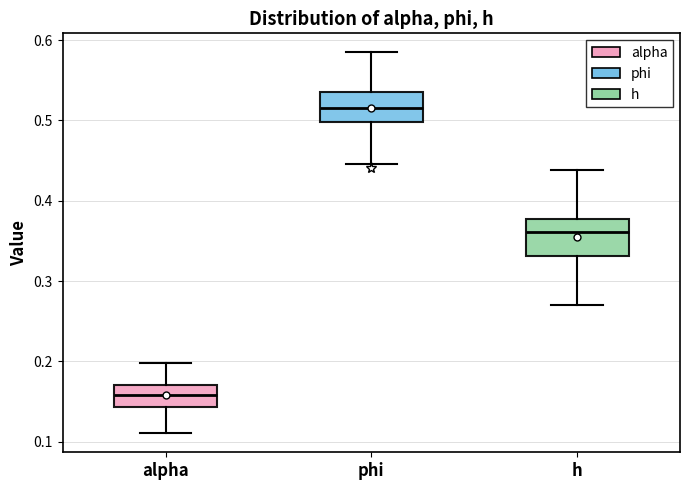

Where does the lower whisker of the box for alpha end on the y-axis? The values are not printed on the chart, so give them approximately, as read against the axis.

0.11